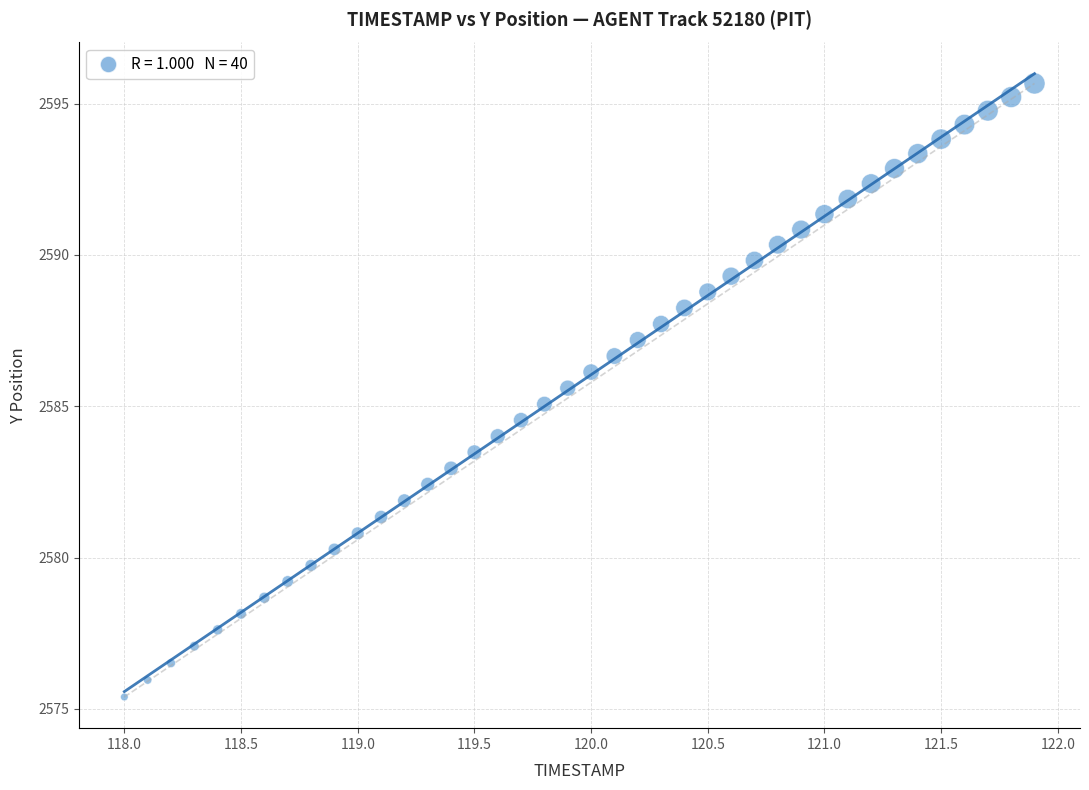

What is the range of Y values (max minus min)?

20.3